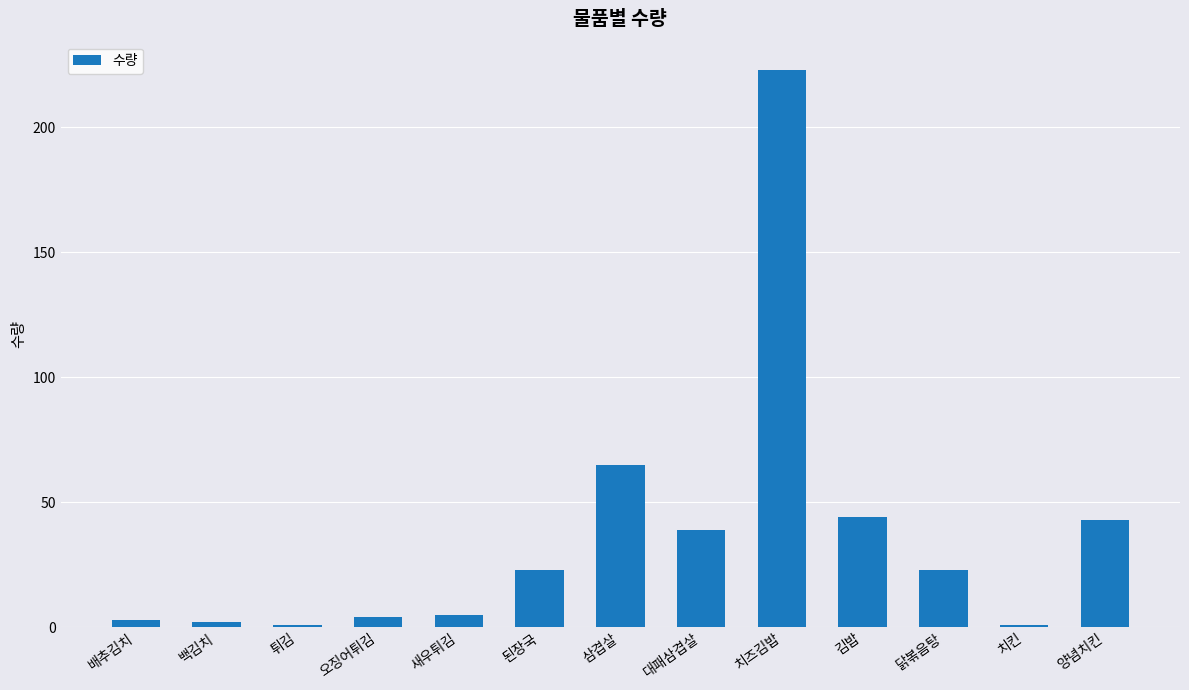

Where is the data nearest to the value 112?

삼겹살